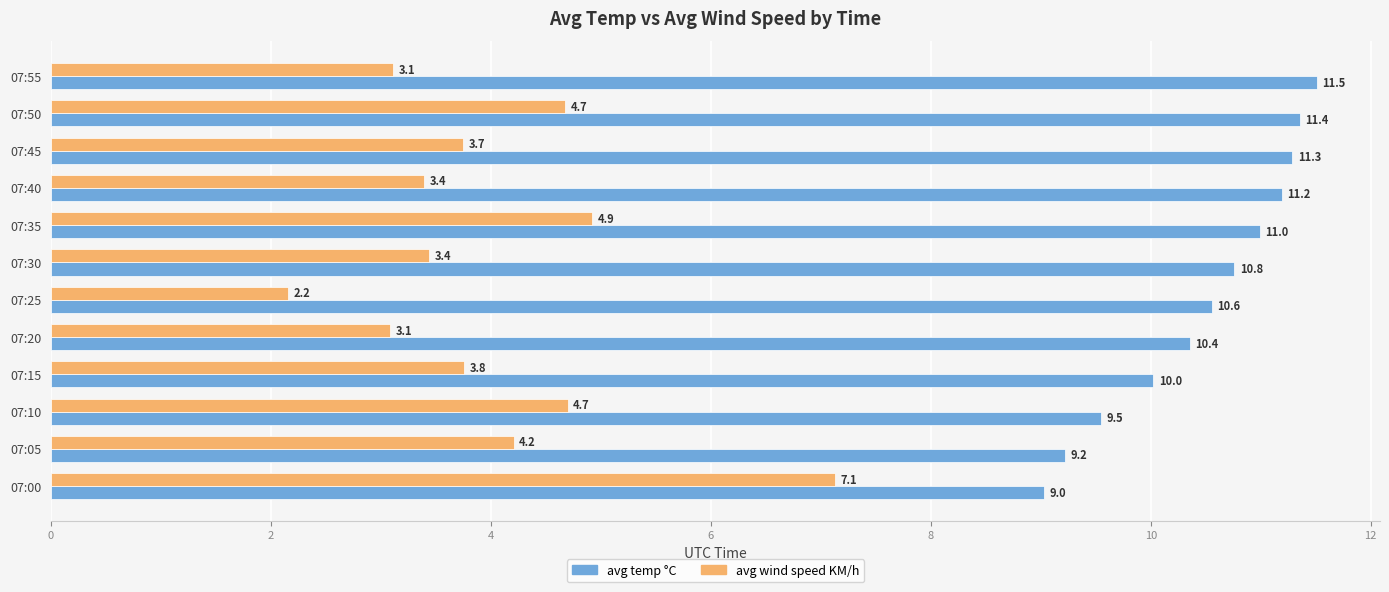

What is the sum of the avg wind speed KM/h values at 07:40 and 07:55?

6.5